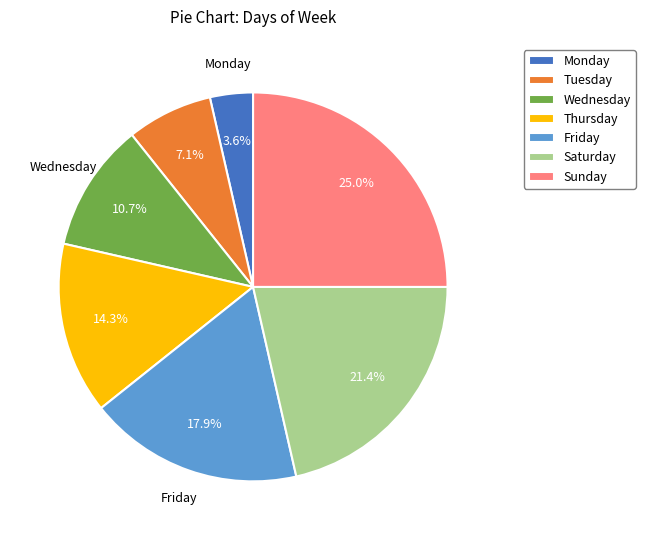

Count the number of slices in the pie.

7